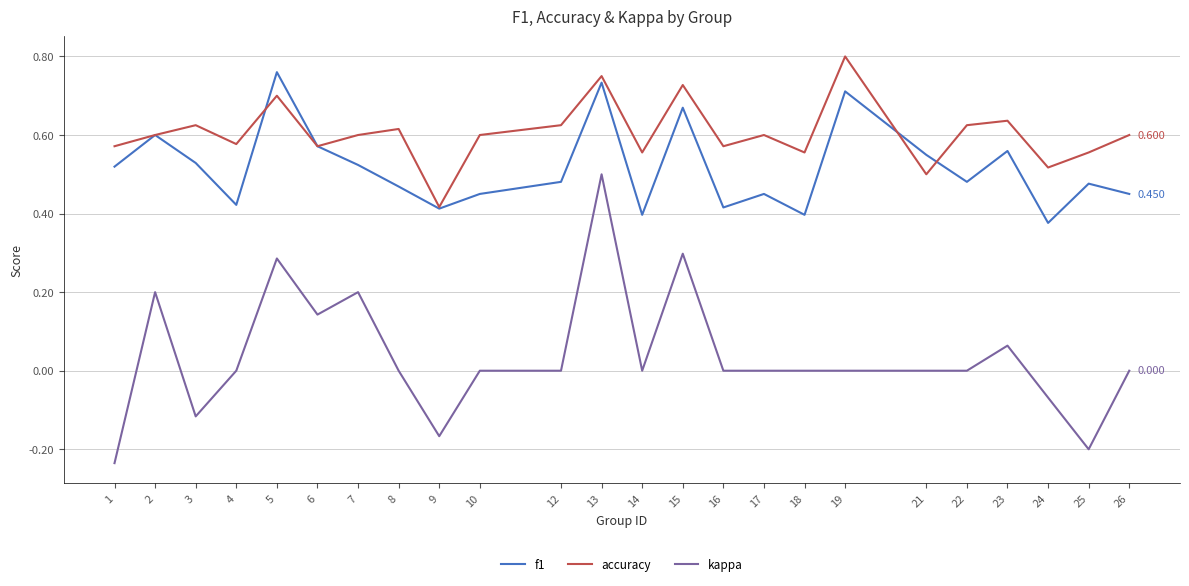

True or false: kappa and f1 cross at least once.

False